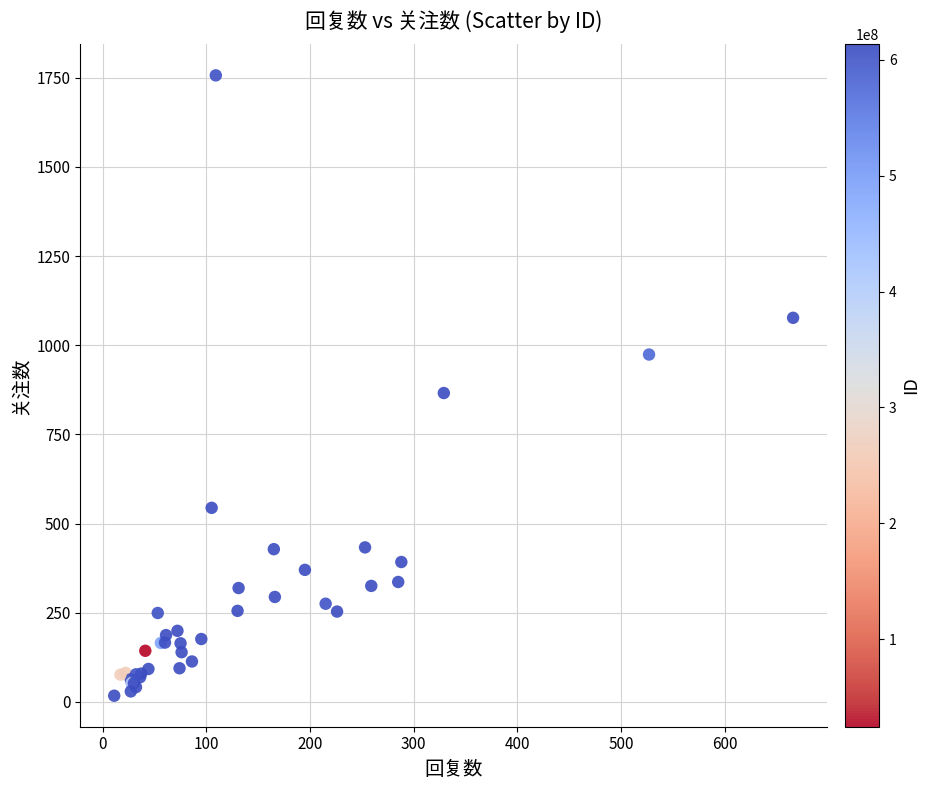

What Y value in the scatter plot is closest to 887?

866